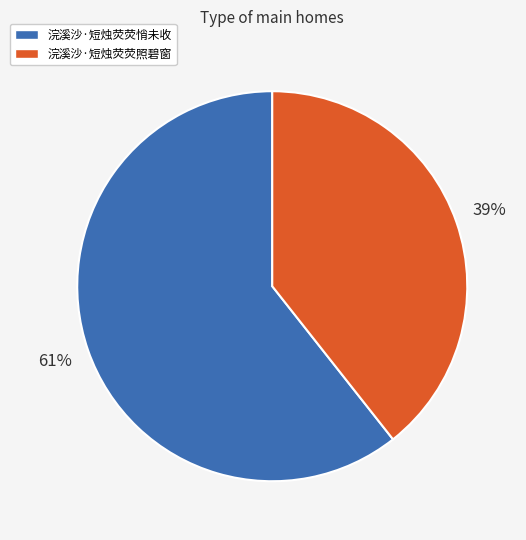

To the nearest percent, what is the combined percentage of 浣溪沙·短烛荧荧照碧窗 and 浣溪沙·短烛荧荧悄未收?

100%